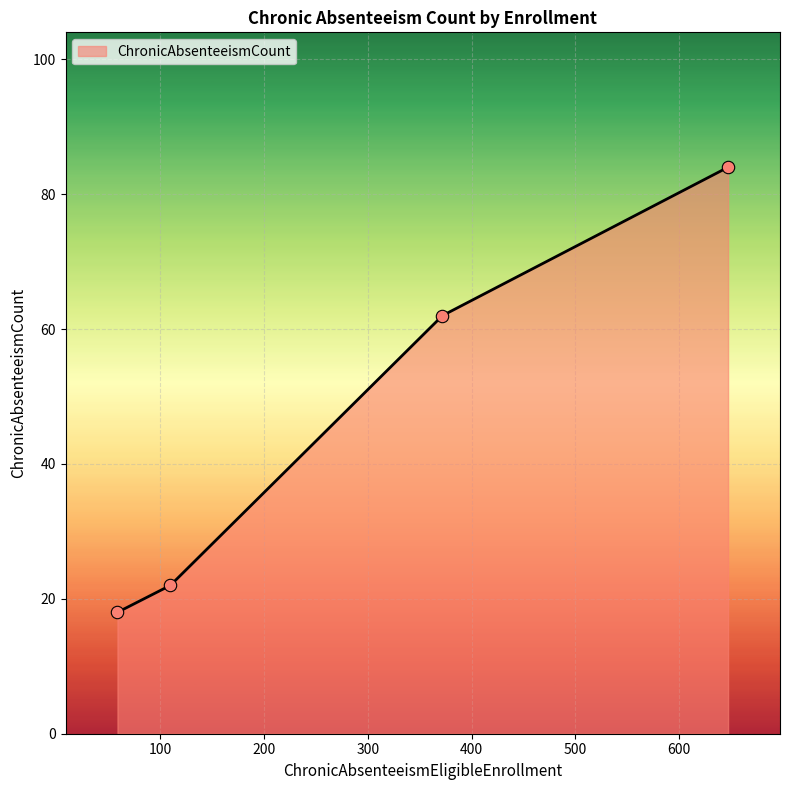

True or false: there are more than 1 points higher than both neighbors.

False